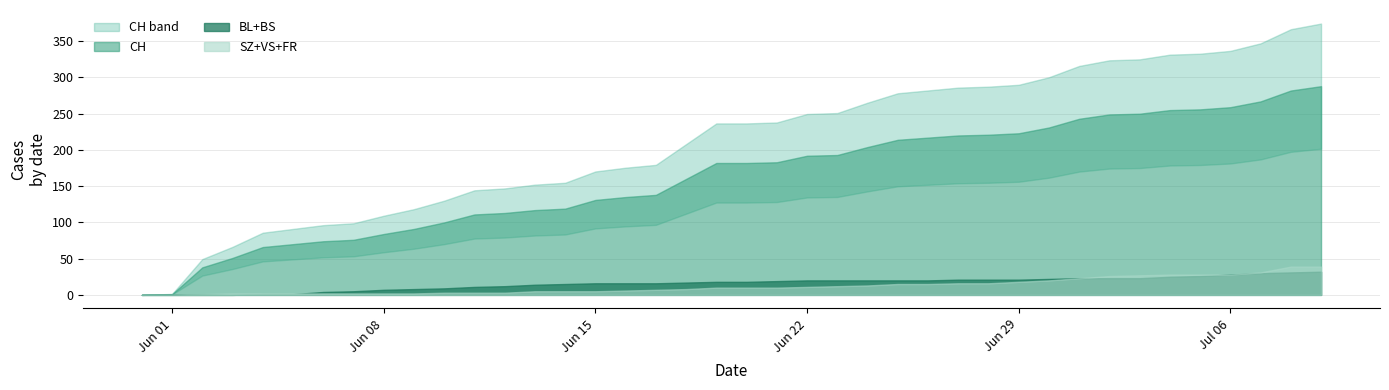

At how many categories does at least one series exceed 52?

36